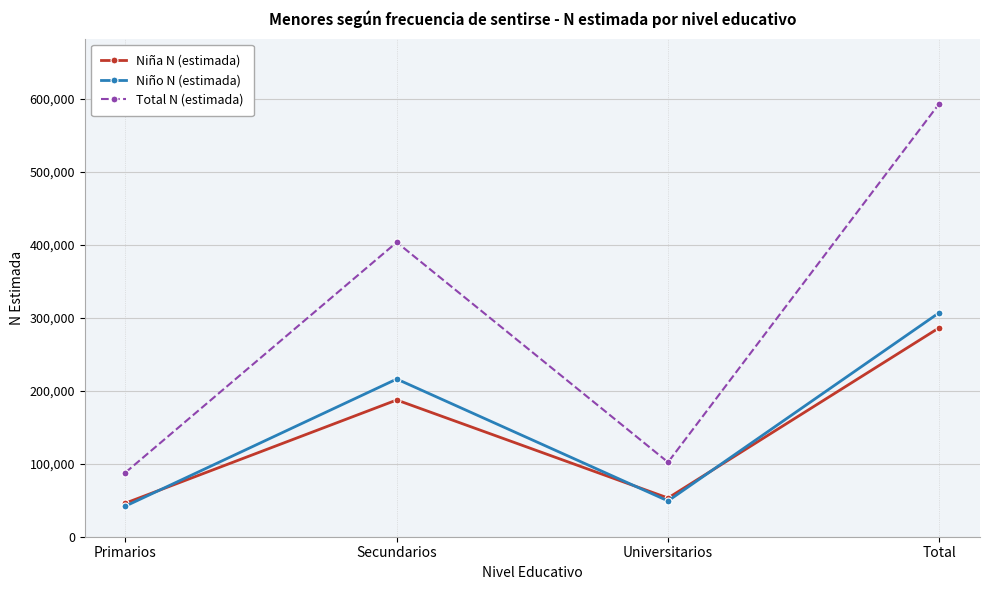

Reading left to right, transcribe all the data shown in this chart.

Niña N (estimada): 46014	187295	52990	286300
Niño N (estimada): 41947	215972	49040	306959
Total N (estimada): 87961	403268	102030	593259